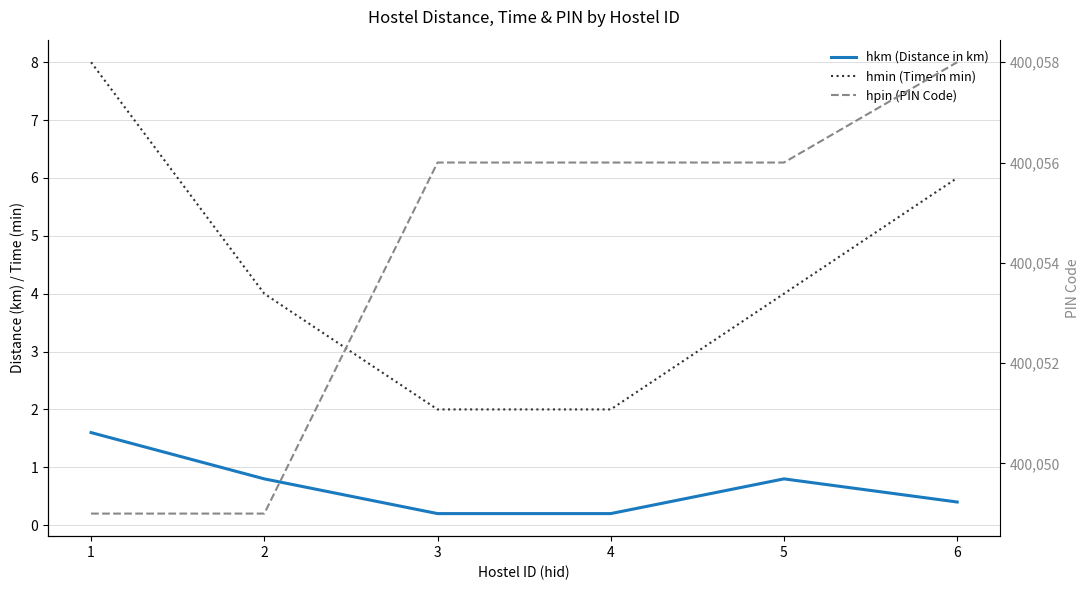

At how many categories does at least one series exceed 72449?

6